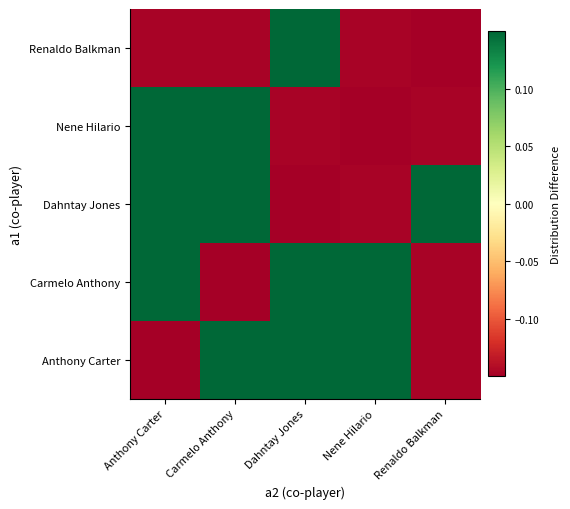

What is the maximum value shown in the chart?

0.5